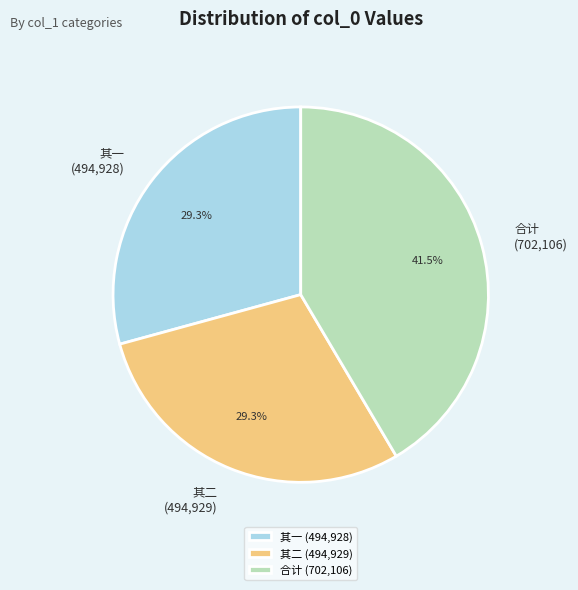

What portion of the pie excludes 其一 (494,928)?

70.7%